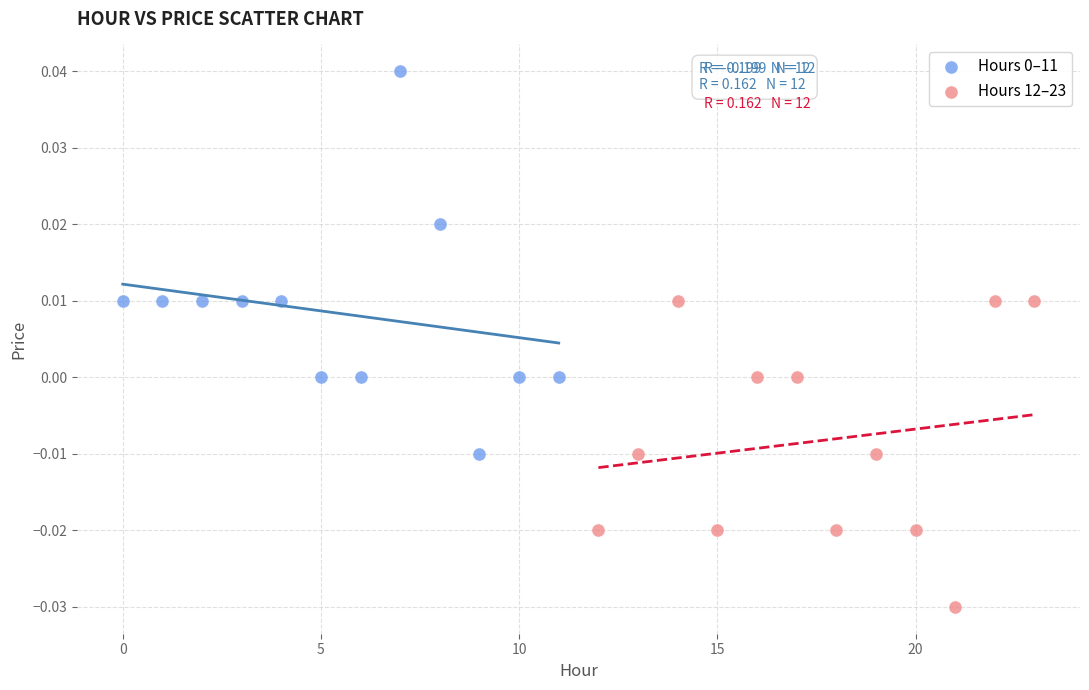

Which series reaches the minimum Y coordinate?

Hours 12–23